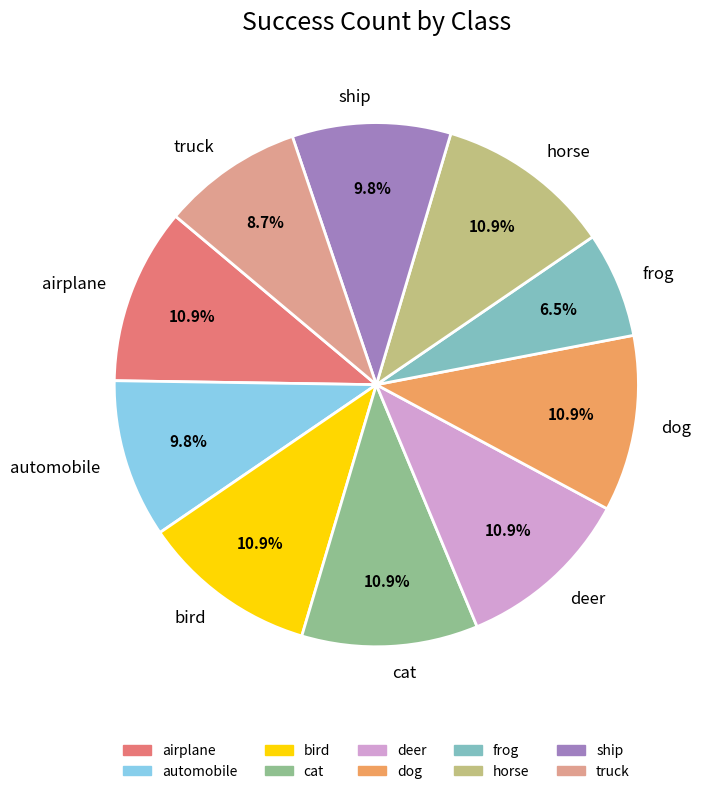

To the nearest percent, what percentage of the pie is cat?

11%